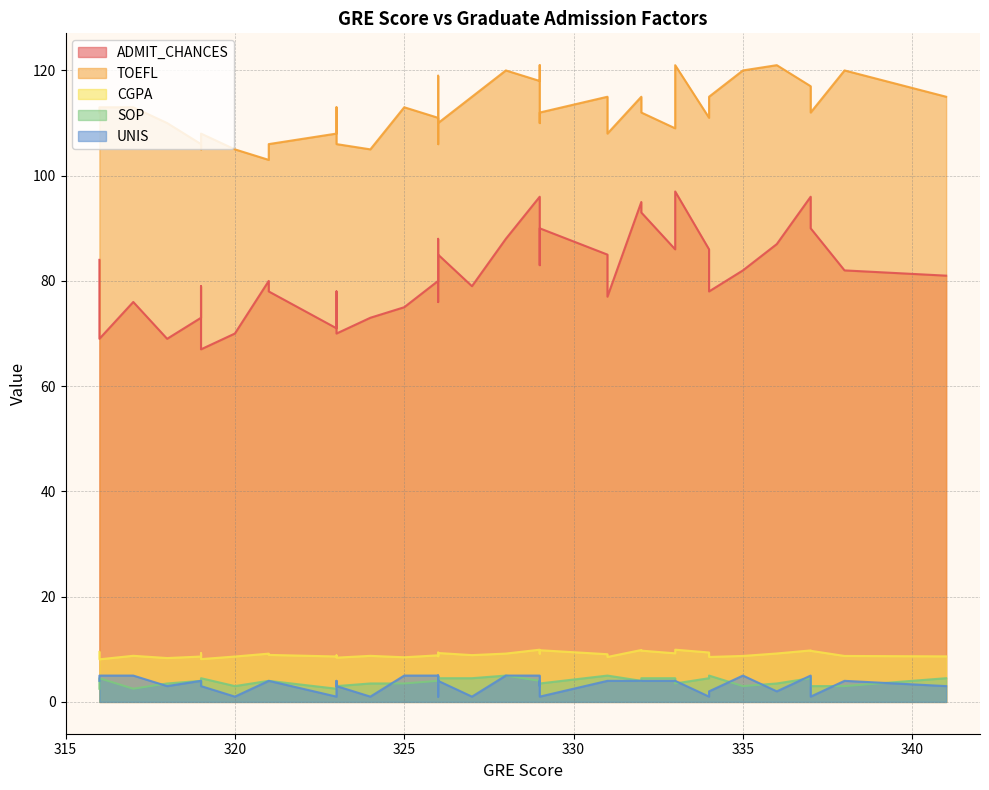

What is the difference between the maximum and minimum values in the ADMIT_CHANCES series?

30.0